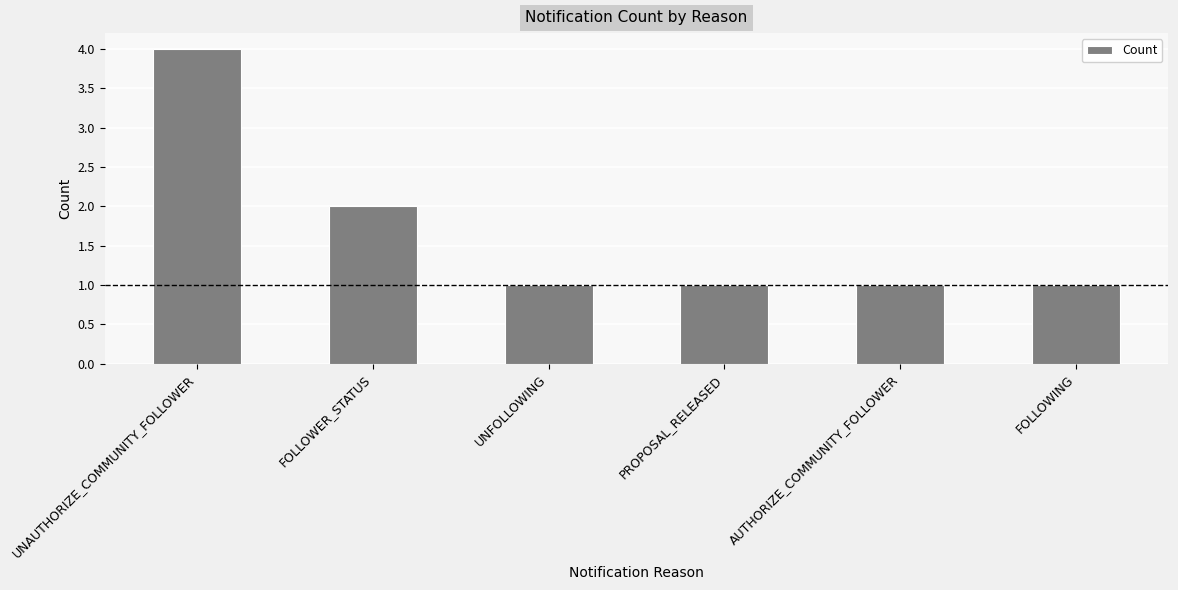

What is the difference between the second highest and minimum values?

1